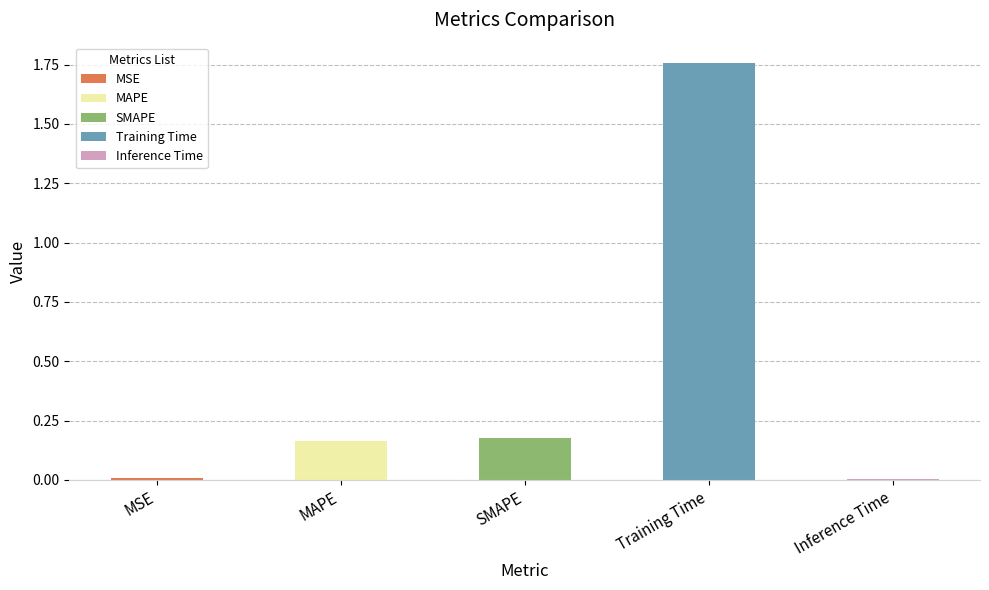

The value at Inference Time is 0.0. True or false?

False